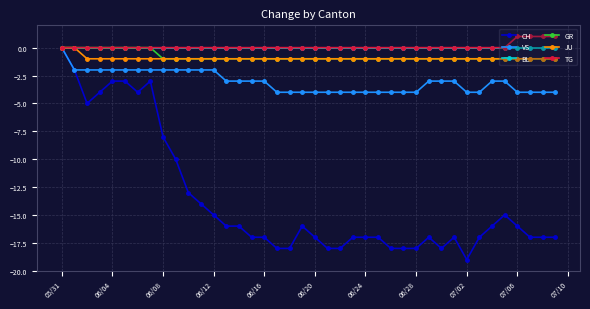

What is the minimum value shown in the chart?

-19